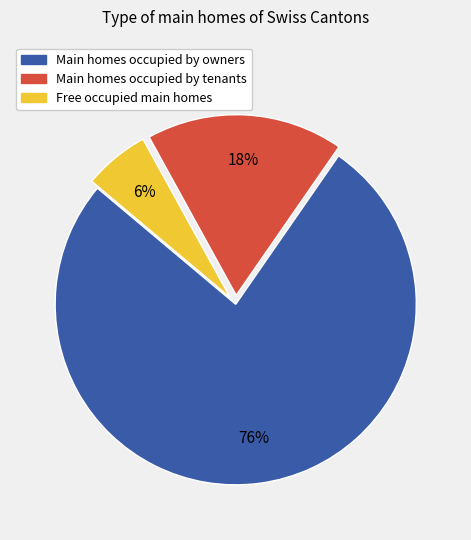

Does any single category account for the majority?

Yes